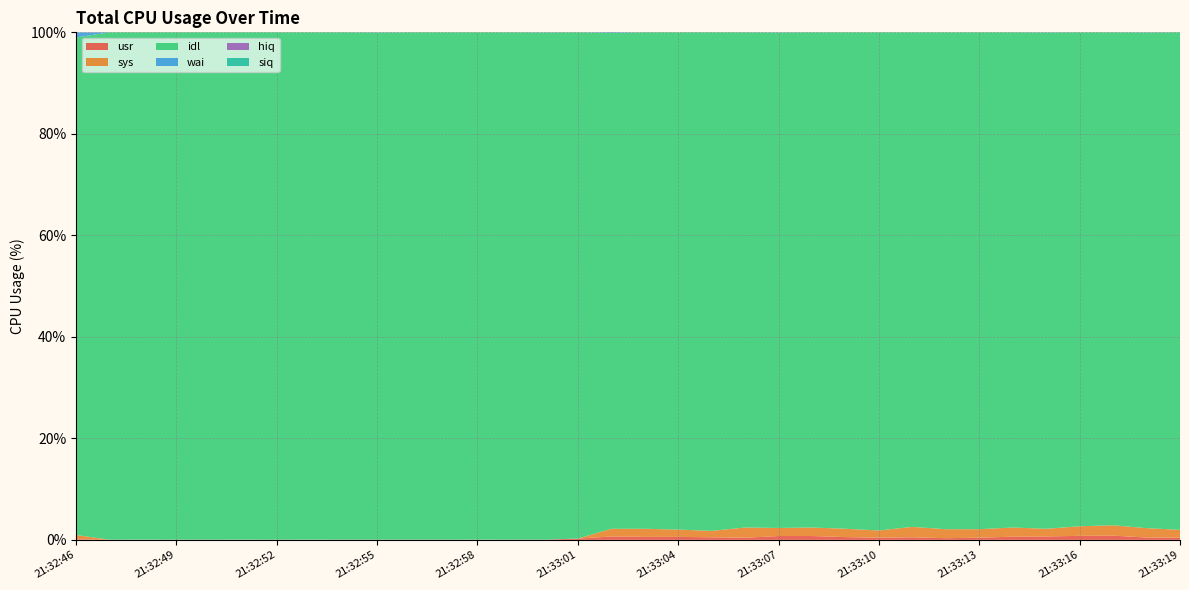

Reading left to right, what are all the values shown in this chart?

usr: 0.1	0.0	0.0	0.0	0.0	0.0	0.0	0.0	0.0	0.0	0.0	0.0	0.0	0.0	0.0	0.2	0.7	0.6	0.6	0.5	0.4	0.8	0.8	0.5	0.4	0.5	0.3	0.4	0.6	0.7	0.8	0.8	0.5	0.4
sys: 0.8	0.0	0.0	0.0	0.0	0.0	0.0	0.0	0.0	0.0	0.0	0.0	0.0	0.0	0.0	0.0	1.5	1.6	1.4	1.3	2.0	1.6	1.7	1.6	1.4	2.1	1.8	1.7	1.8	1.5	1.9	2.0	1.8	1.6
idl: 98.0	100.0	100.0	100.0	100.0	100.0	100.0	100.0	100.0	99.9	100.0	100.0	100.0	100.0	99.9	99.8	97.7	97.8	98.0	98.2	97.6	97.6	97.6	97.8	98.1	97.4	97.9	97.9	97.6	97.8	97.3	97.1	97.6	98.0
wai: 1.0	0.0	0.0	0.0	0.0	0.0	0.0	0.0	0.0	0.0	0.0	0.0	0.0	0.0	0.0	0.0	0.1	0.0	0.0	0.0	0.0	0.0	0.0	0.0	0.0	0.0	0.0	0.0	0.0	0.0	0.0	0.0	0.0	0.0
hiq: 0.0	0.0	0.0	0.0	0.0	0.0	0.0	0.0	0.0	0.0	0.0	0.0	0.0	0.0	0.0	0.0	0.0	0.0	0.0	0.0	0.0	0.0	0.0	0.0	0.0	0.0	0.0	0.0	0.0	0.0	0.0	0.0	0.0	0.0
siq: 0.0	0.0	0.0	0.0	0.0	0.0	0.0	0.0	0.0	0.0	0.0	0.0	0.0	0.0	0.0	0.0	0.0	0.0	0.0	0.0	0.0	0.0	0.0	0.0	0.0	0.0	0.0	0.0	0.0	0.0	0.0	0.0	0.0	0.0